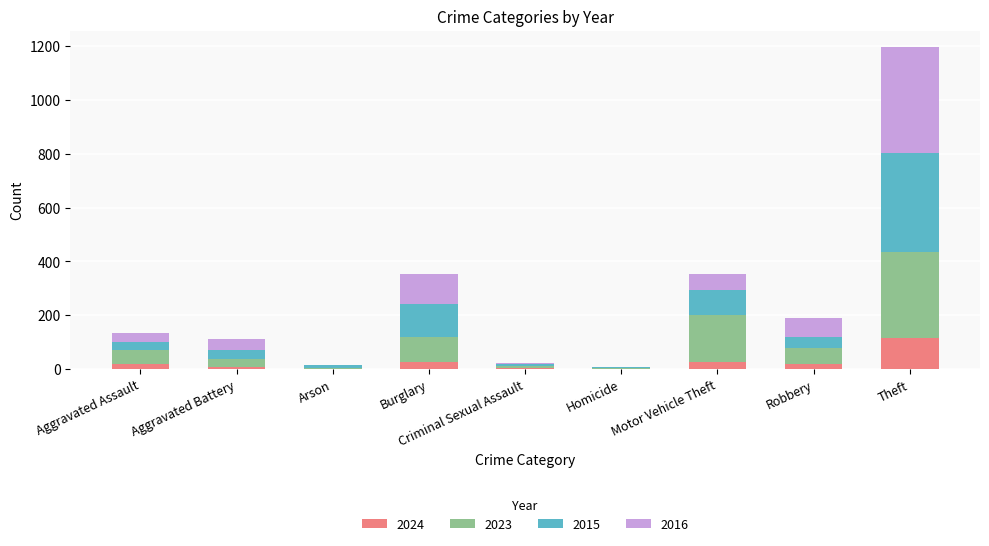

At which category is the sum across all series the highest?

Theft